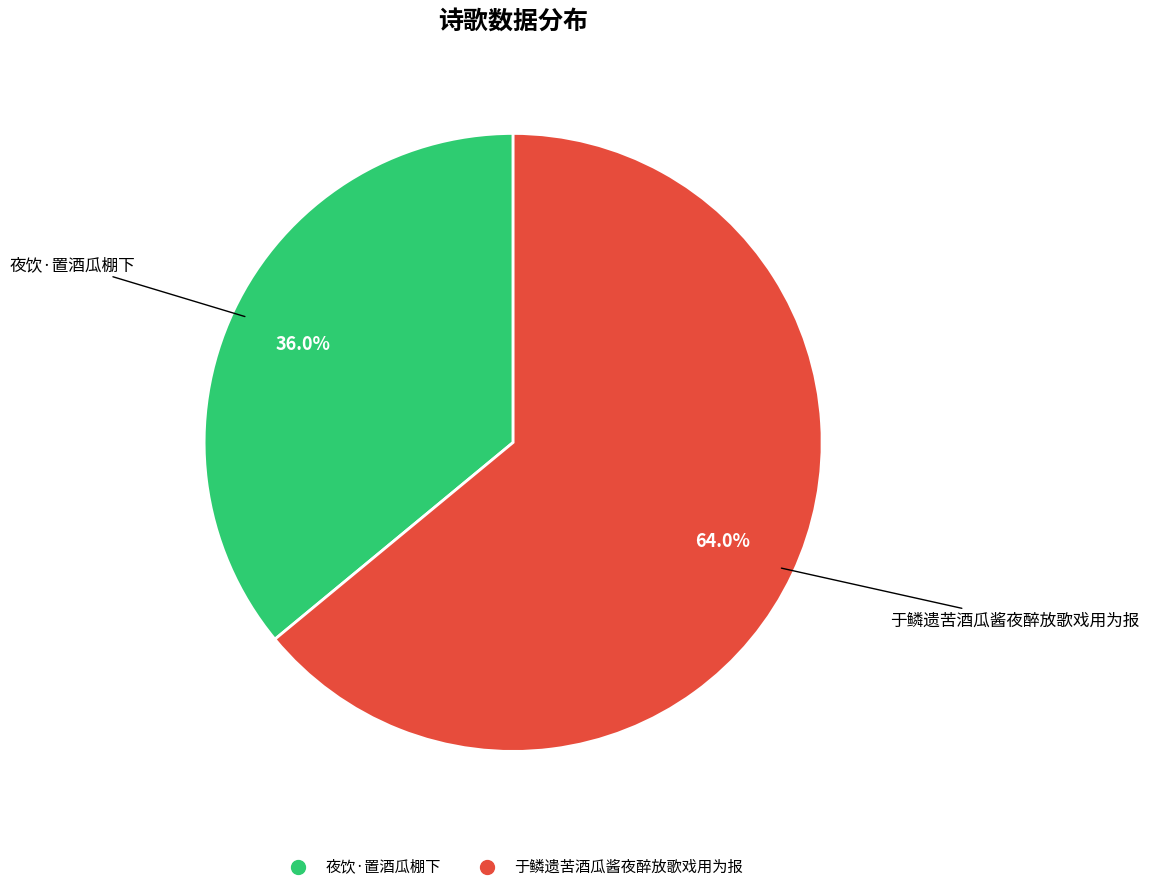

Approximately how many times larger is the value at 于鳞遗苦酒瓜酱夜醉放歌戏用为报 compared to 夜饮·置酒瓜棚下?

1.8